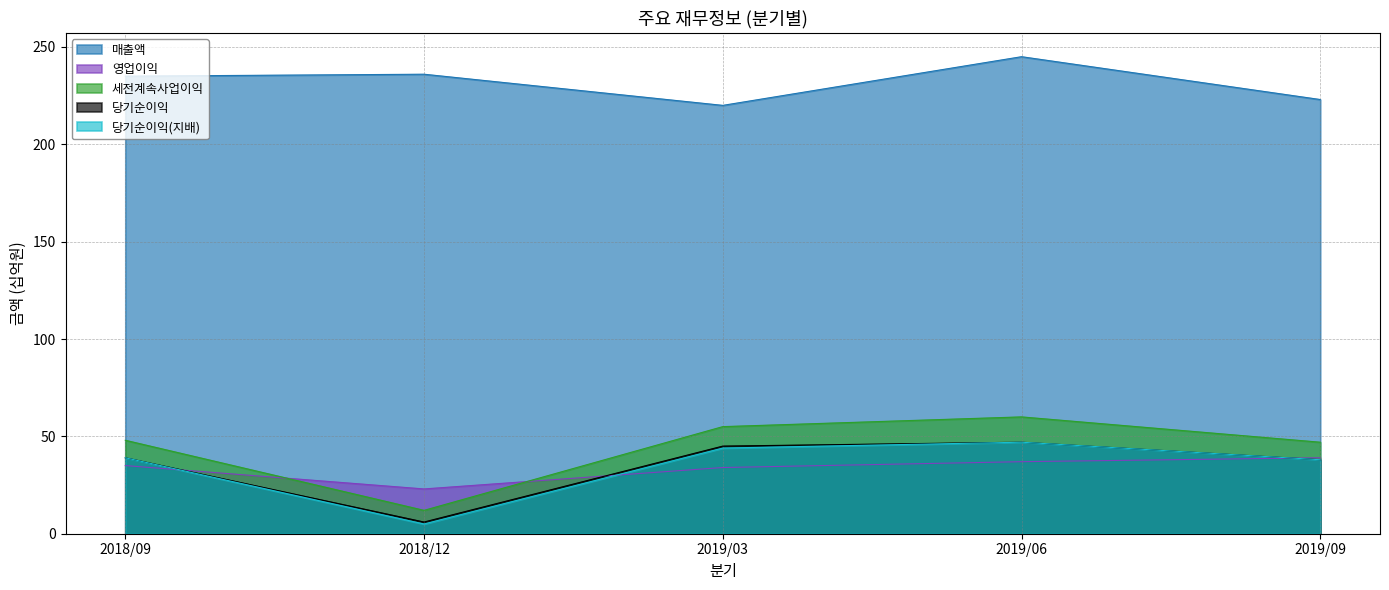

Is it true that 당기순이익(지배) equals 71 at 2019/03?

False